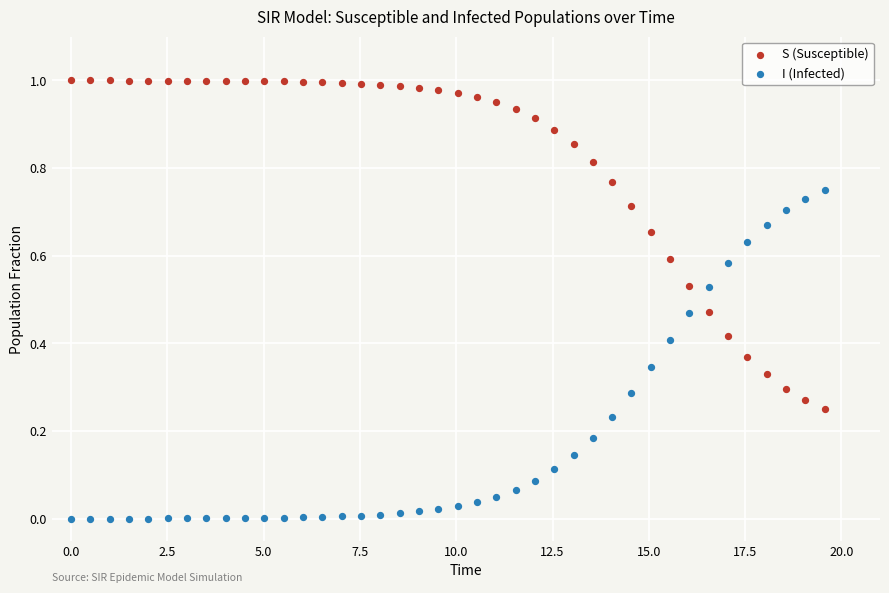

Which series contains the lowest Y value?

I (Infected)